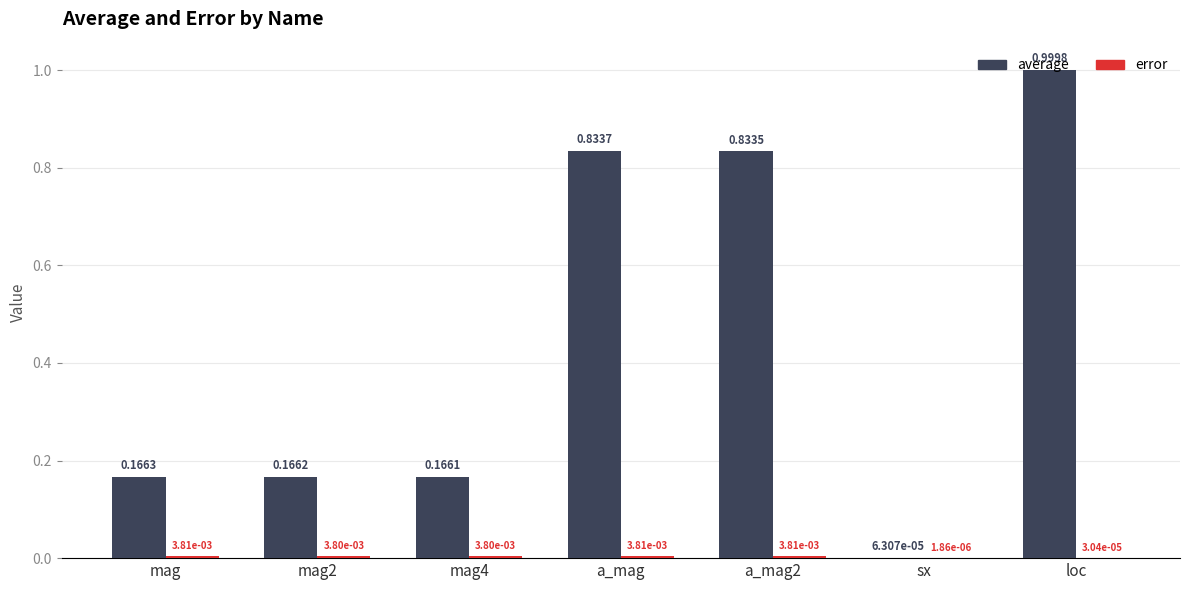

At which category is the sum across all series the highest?

loc